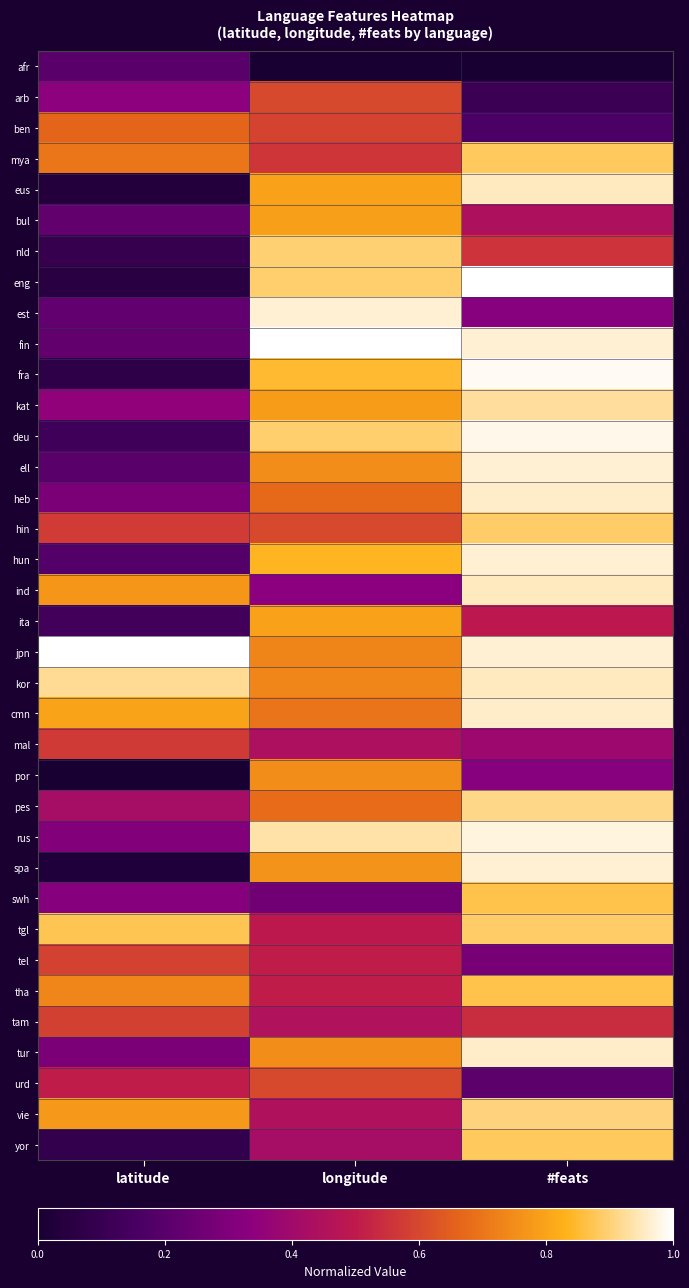

Which label corresponds to the largest value in the chart?

#feats